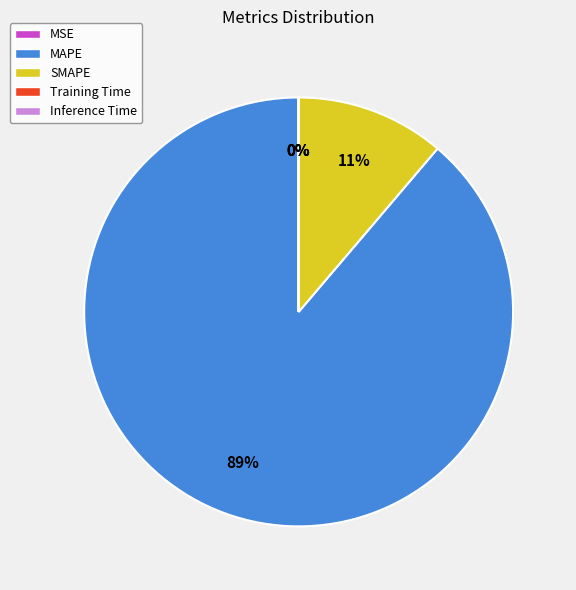

What percentage is the MAPE slice, to the nearest percent?

89%